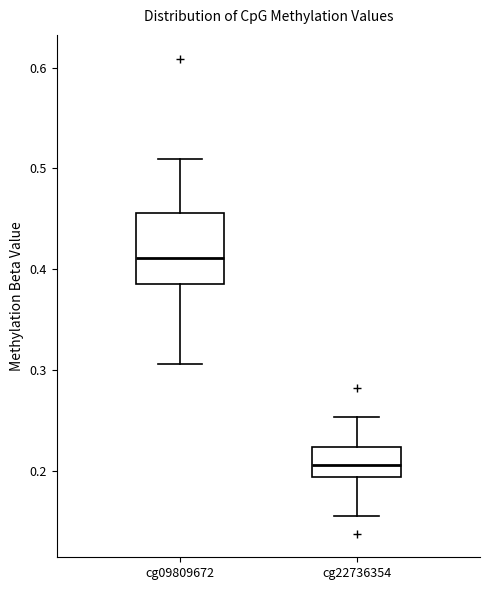

Which box is the tallest, from its lower edge to its upper edge?

cg09809672